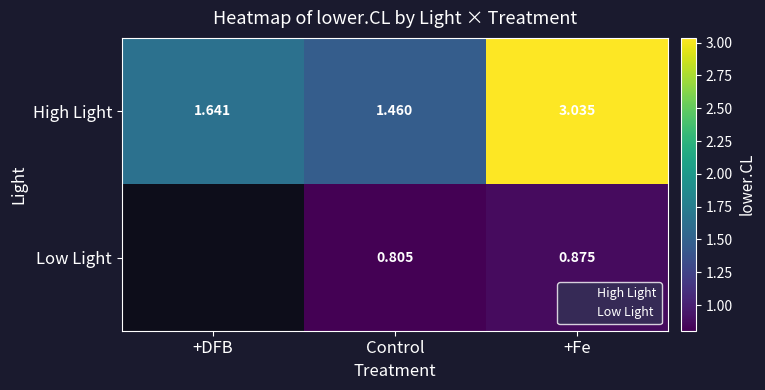

Which series changed the most between +DFB and Control?

High Light